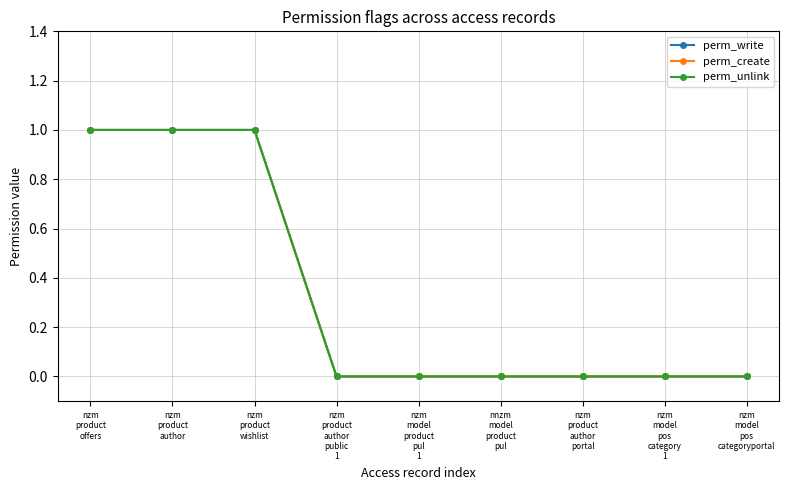

What is the difference between the second highest and second lowest values in the perm_unlink series?

1